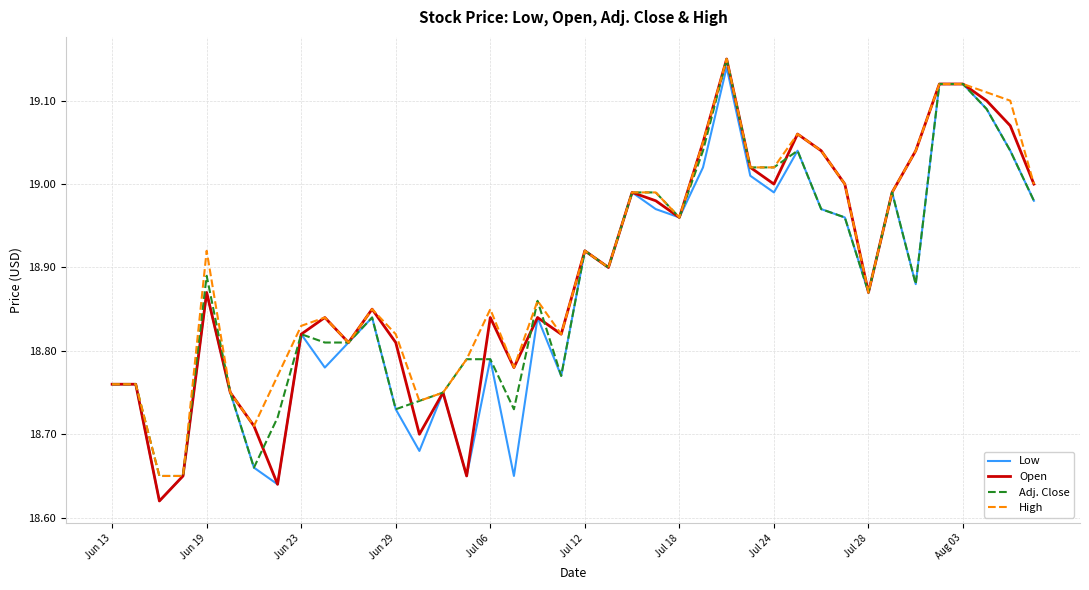

How many lines are shown in the chart?

4